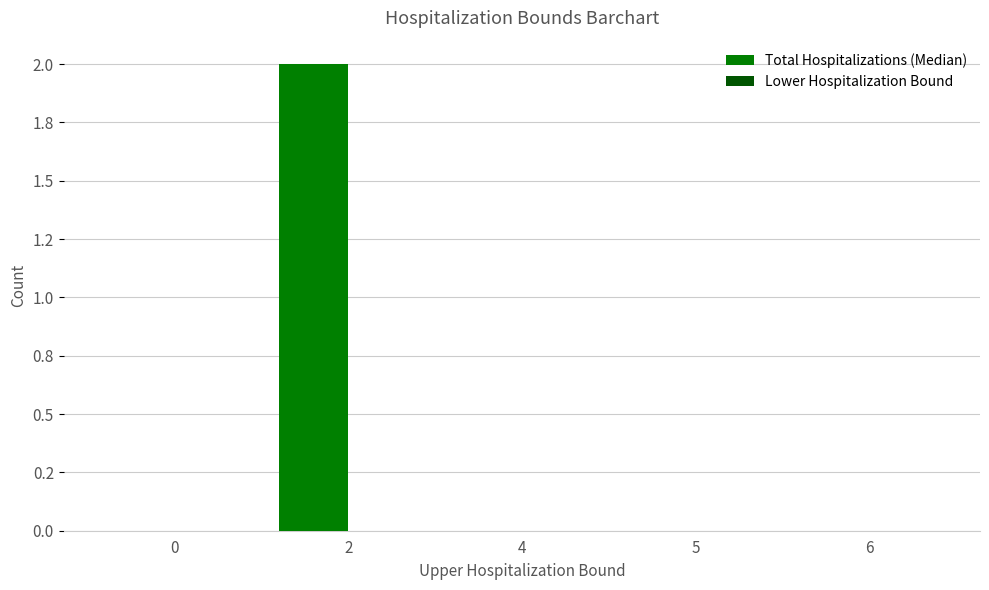

Which label corresponds to the largest value in the chart?

2